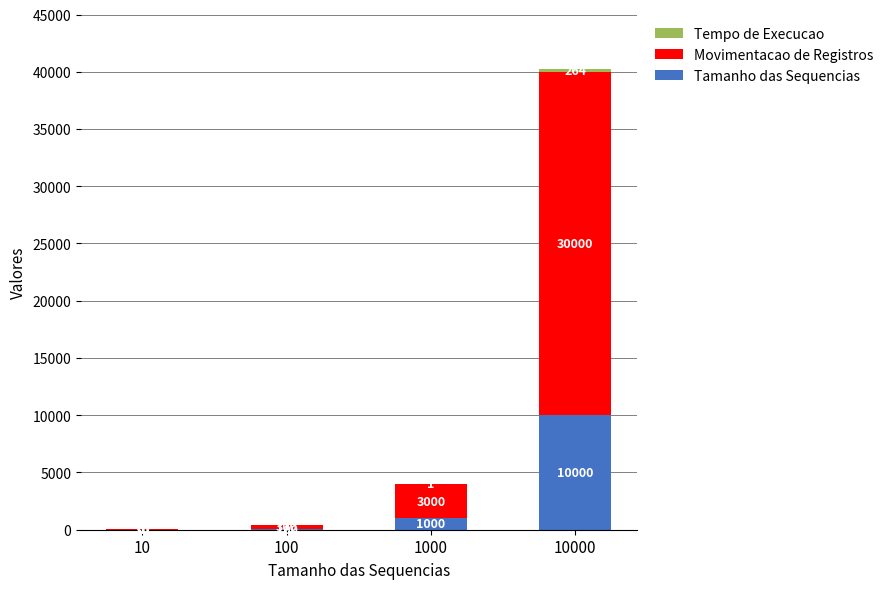

What is the sum of the Tamanho das Sequencias values at 10 and 1000?

1010